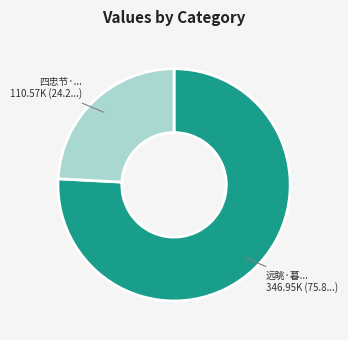

Is there any slice that represents more than half of the pie?

Yes